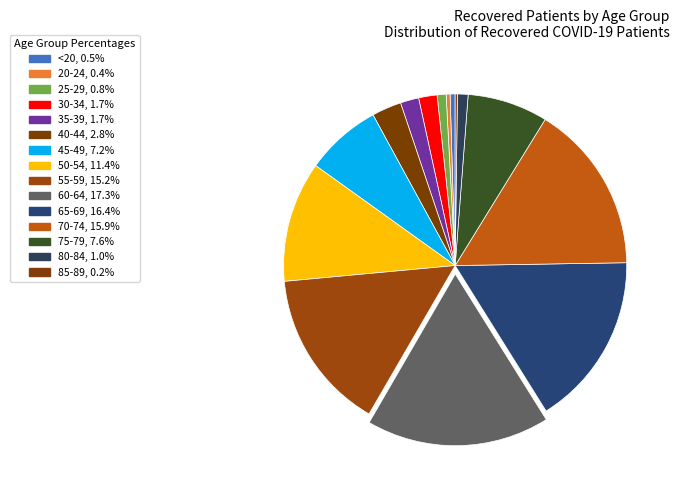

Is the sum of 35-39 and 45-49 greater than half?

No